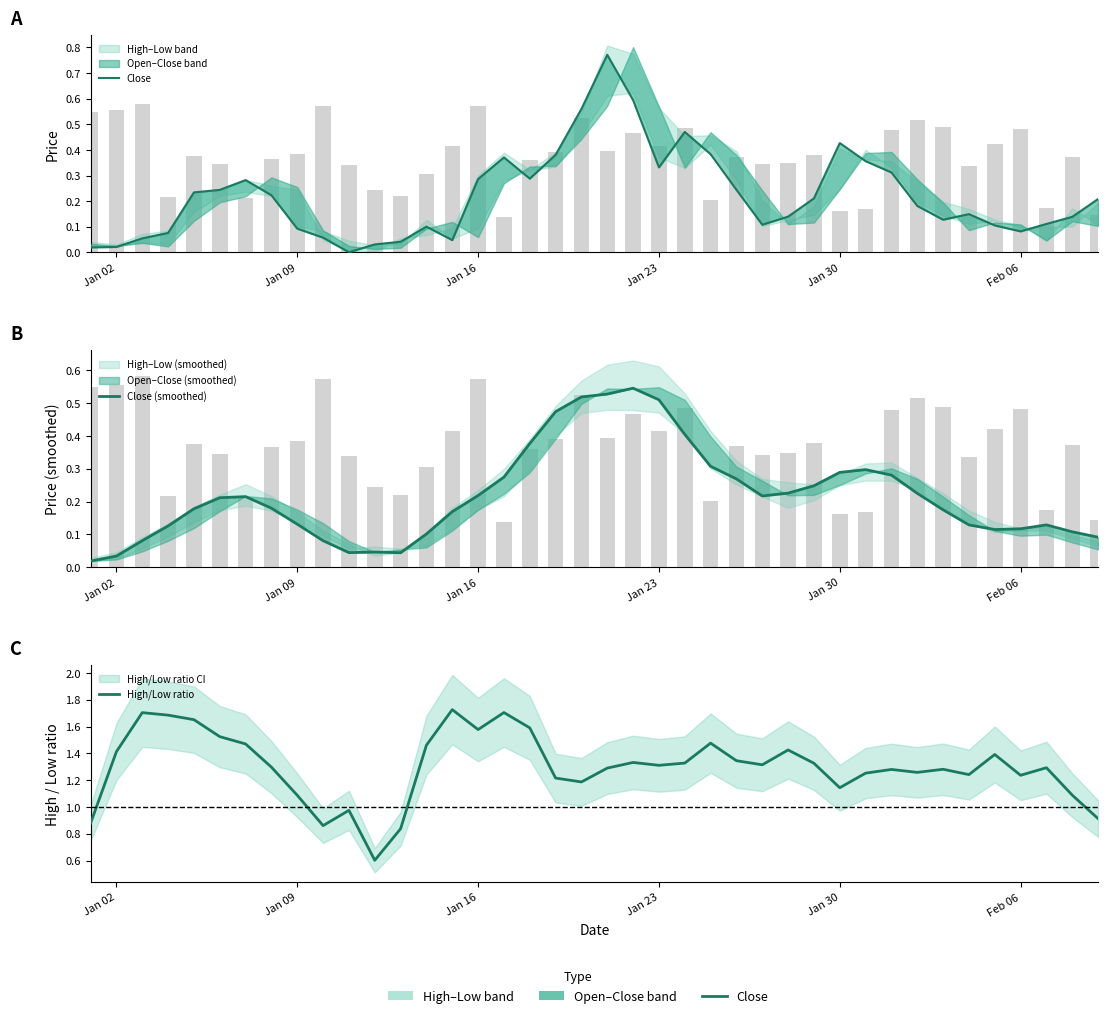

Reading right to left, what are all the values shown in this chart?

Close: 0.2	0.1	0.1	0.1	0.1	0.1	0.1	0.2	0.3	0.4	0.4	0.2	0.1	0.1	0.2	0.4	0.5	0.3	0.6	0.8	0.6	0.4	0.3	0.4	0.3	0.0	0.1	0.0	0.0	0.0	0.1	0.1	0.2	0.3	0.2	0.2	0.1	0.1	0.0	0.0
Close (smoothed): 0.1	0.1	0.1	0.1	0.1	0.1	0.2	0.2	0.3	0.3	0.3	0.2	0.2	0.2	0.3	0.3	0.4	0.5	0.5	0.5	0.5	0.5	0.4	0.3	0.2	0.2	0.1	0.0	0.0	0.0	0.1	0.1	0.2	0.2	0.2	0.2	0.1	0.1	0.0	0.0
High/Low ratio: 0.9	1.1	1.3	1.2	1.4	1.2	1.3	1.3	1.3	1.3	1.1	1.3	1.4	1.3	1.3	1.5	1.3	1.3	1.3	1.3	1.2	1.2	1.6	1.7	1.6	1.7	1.5	0.8	0.6	1.0	0.9	1.1	1.3	1.5	1.5	1.7	1.7	1.7	1.4	0.9